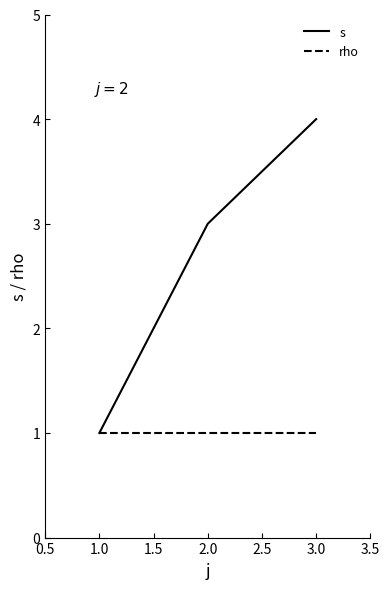

Count the number of data series in this chart.

2